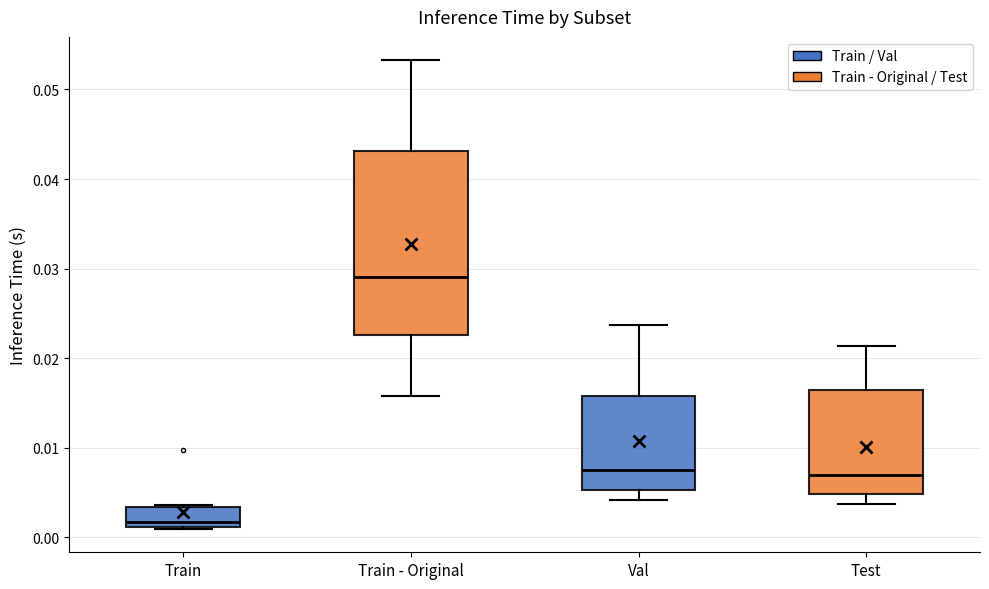

Reading left to right, read every box against the y-axis: the position of its median line, the range the box covers, and the ends of its whiskers. The values are not printed on the chart, so give them approximately, as read against the axis.

Train: median 0.002, box 0.001 to 0.003, whiskers 0.001 to 0.004
Train - Original: median 0.029, box 0.023 to 0.043, whiskers 0.016 to 0.053
Val: median 0.008, box 0.005 to 0.016, whiskers 0.004 to 0.024
Test: median 0.007, box 0.005 to 0.016, whiskers 0.004 to 0.021